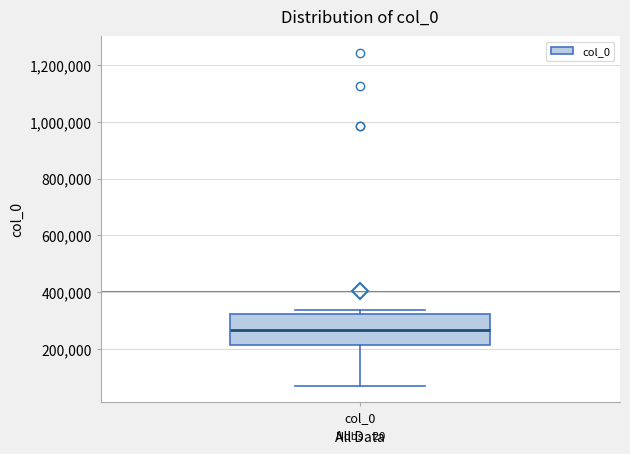

Read this box plot against the y-axis: the position of the median line, the range covered by the box, and the ends of both whiskers. The values are not printed on the chart, so give them approximately, as read against the axis.

median 260000, box 220000 to 320000, whiskers 60000 to 340000